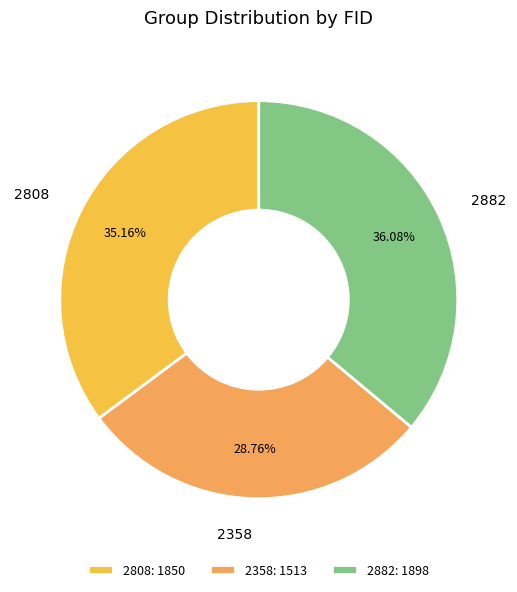

Is there a majority slice in this chart?

No